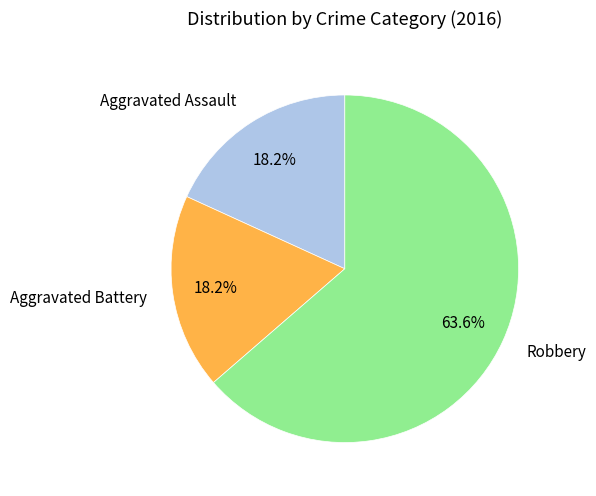

To the nearest percent, what is the difference between the largest and smallest slice percentages?

45%